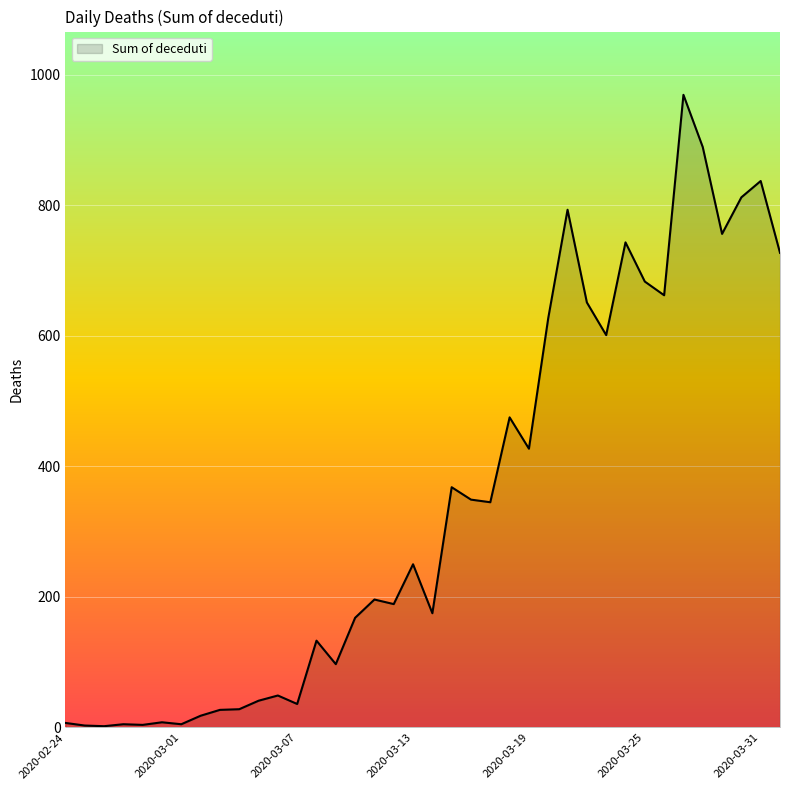

What is the difference between the maximum and minimum values?

967